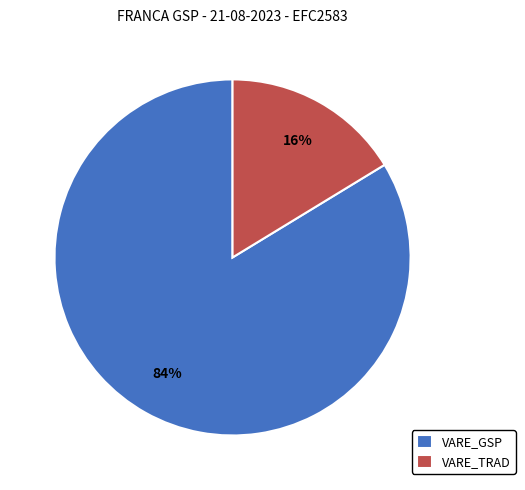

Rank the categories by value from lowest to highest.

VARE_TRAD, VARE_GSP